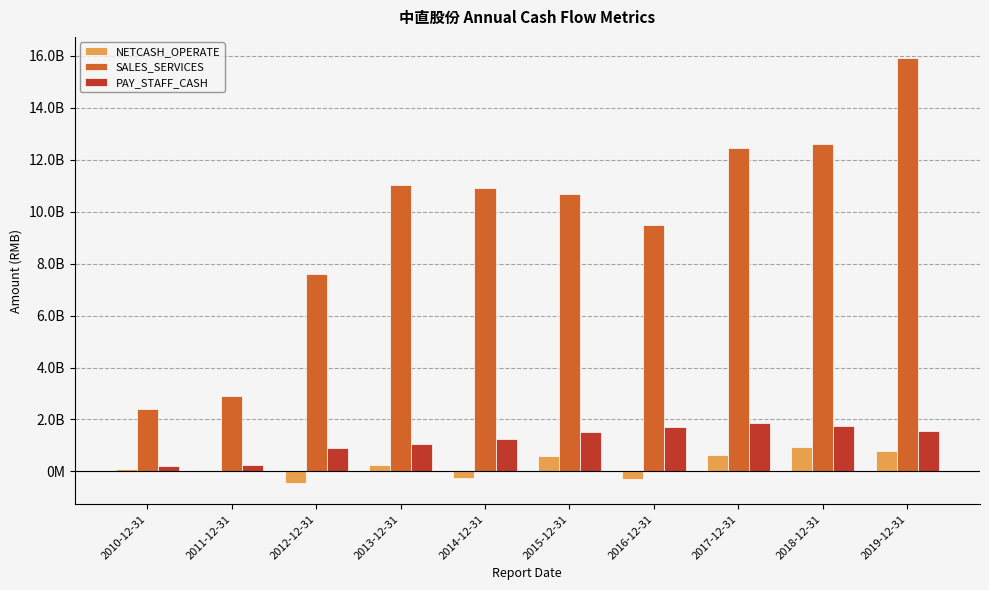

Reading left to right, list all the values displayed in this chart.

NETCASH_OPERATE: 2010-12-31=99362442.6	2011-12-31=69843010.5	2012-12-31=-445802362.9	2013-12-31=231033233.8	2014-12-31=-256421854.2	2015-12-31=602498601.6	2016-12-31=-298419811.3	2017-12-31=613590822.2	2018-12-31=954662237.2	2019-12-31=770050243.9
SALES_SERVICES: 2010-12-31=2390206696.0	2011-12-31=2892909898.4	2012-12-31=7616768244.3	2013-12-31=11025533855.5	2014-12-31=10909435282.1	2015-12-31=10664070860.0	2016-12-31=9471072717.7	2017-12-31=12437994714.9	2018-12-31=12618161854.4	2019-12-31=15907806308.3
PAY_STAFF_CASH: 2010-12-31=199895459.4	2011-12-31=229440338.6	2012-12-31=900435668.3	2013-12-31=1051097695.1	2014-12-31=1247449262.0	2015-12-31=1510481293.2	2016-12-31=1709764980.4	2017-12-31=1876064363.9	2018-12-31=1733918761.3	2019-12-31=1569256152.2